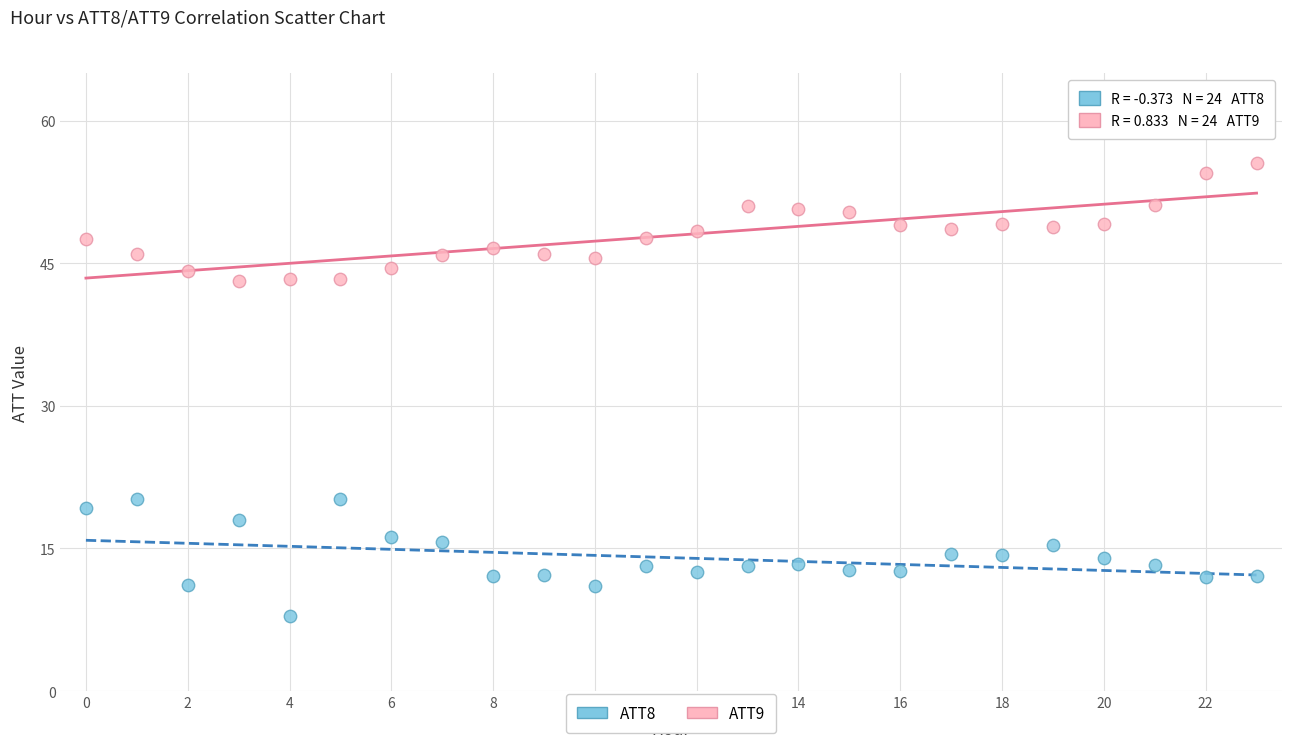

Which series contains the lowest Y value?

ATT8